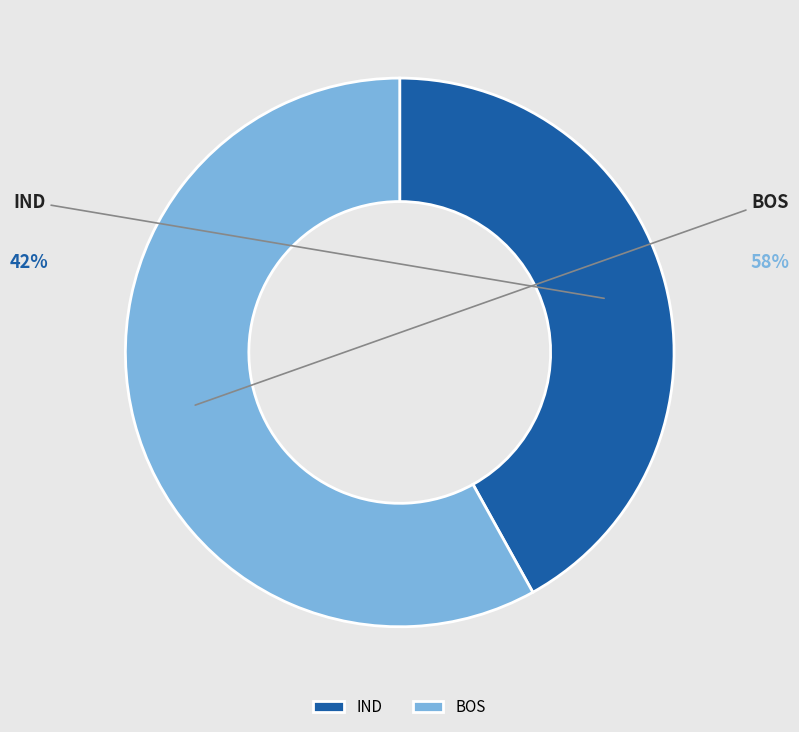

What percentage is the IND slice, to the nearest percent?

42%